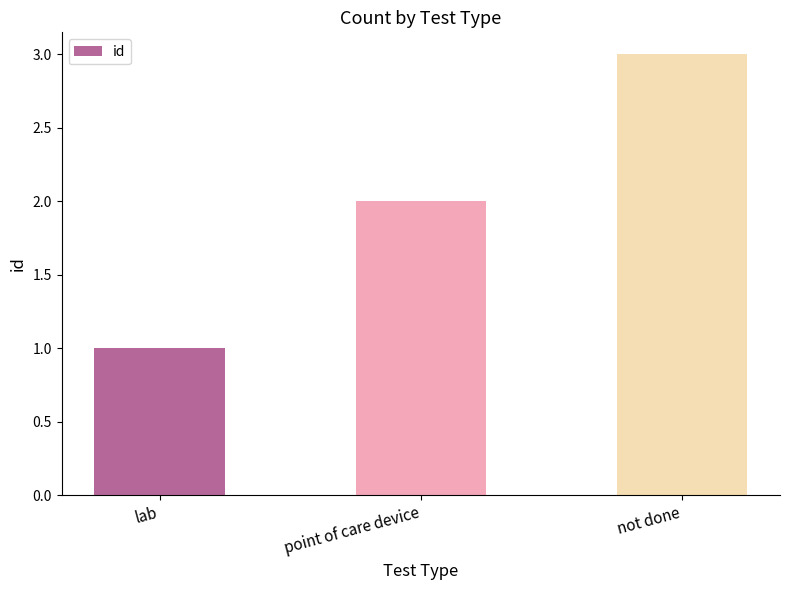

Reading left to right, extract all data points from this chart.

1	2	3